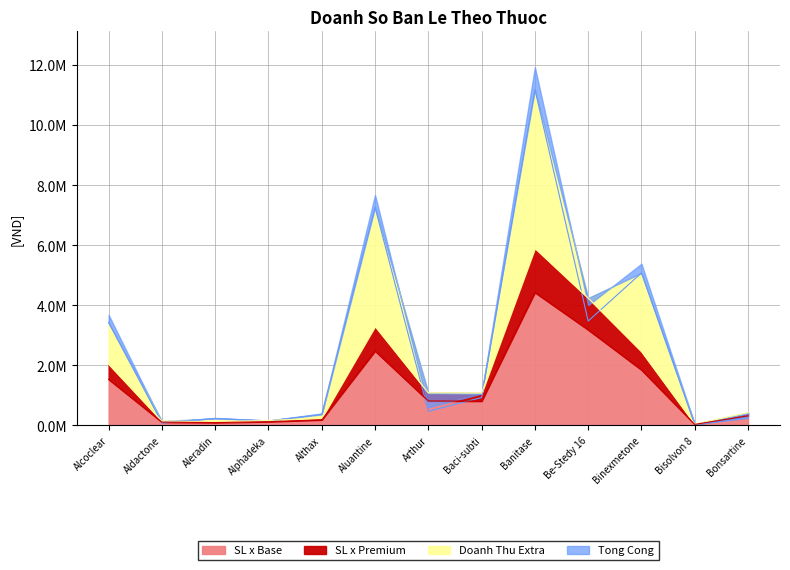

How many interior local peaks does the SL series have?

2